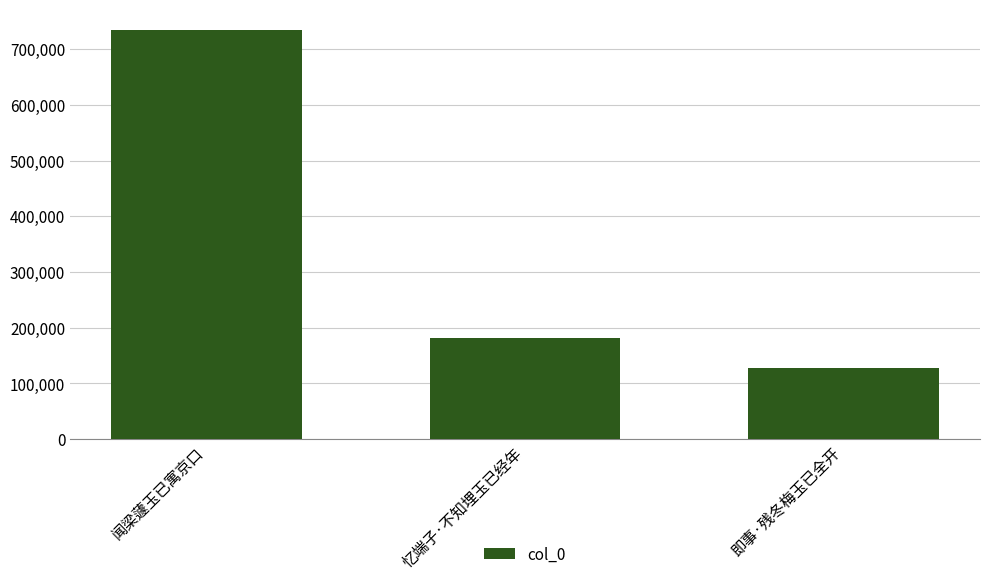

The chart shows a value of 29348 at 即事·残冬梅玉已全开. True or false?

False